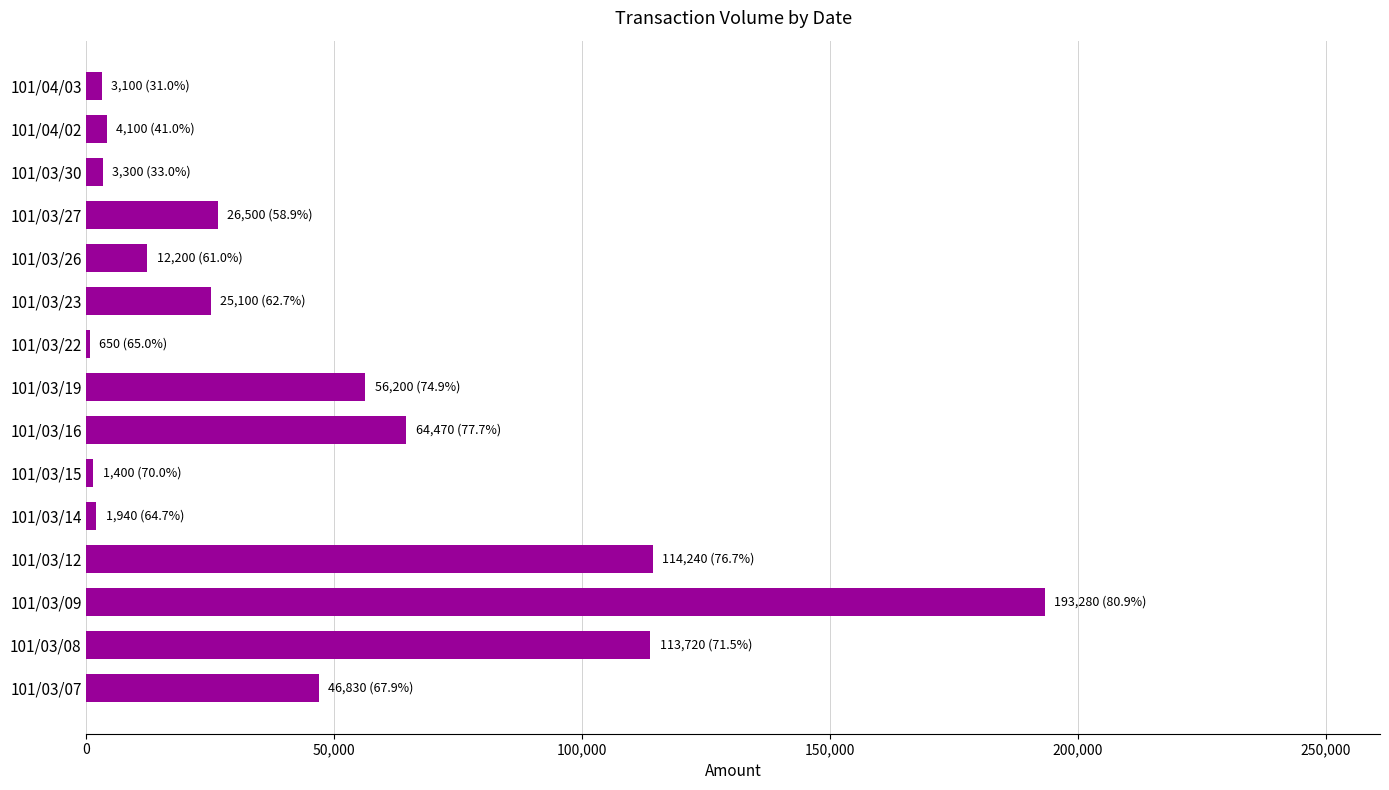

The value at 101/03/09 is 113878. True or false?

False